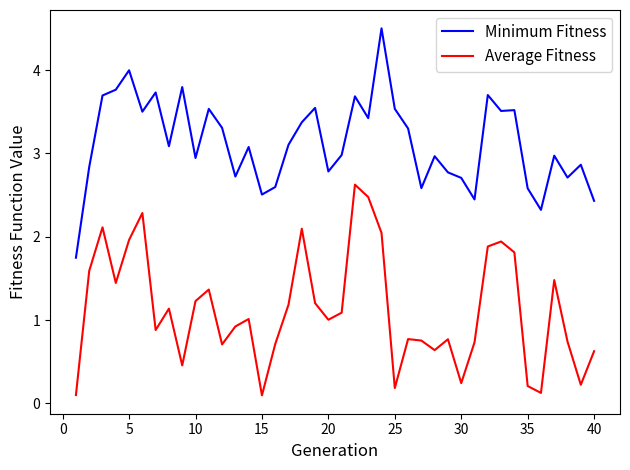

How many lines are shown in the chart?

2